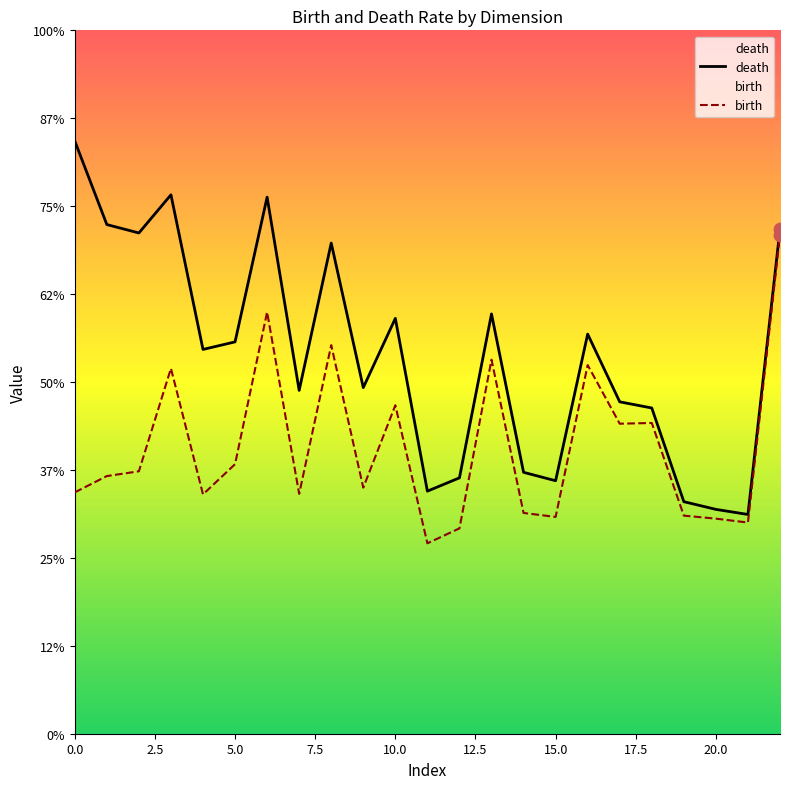

Which series reaches the minimum Y coordinate?

birth